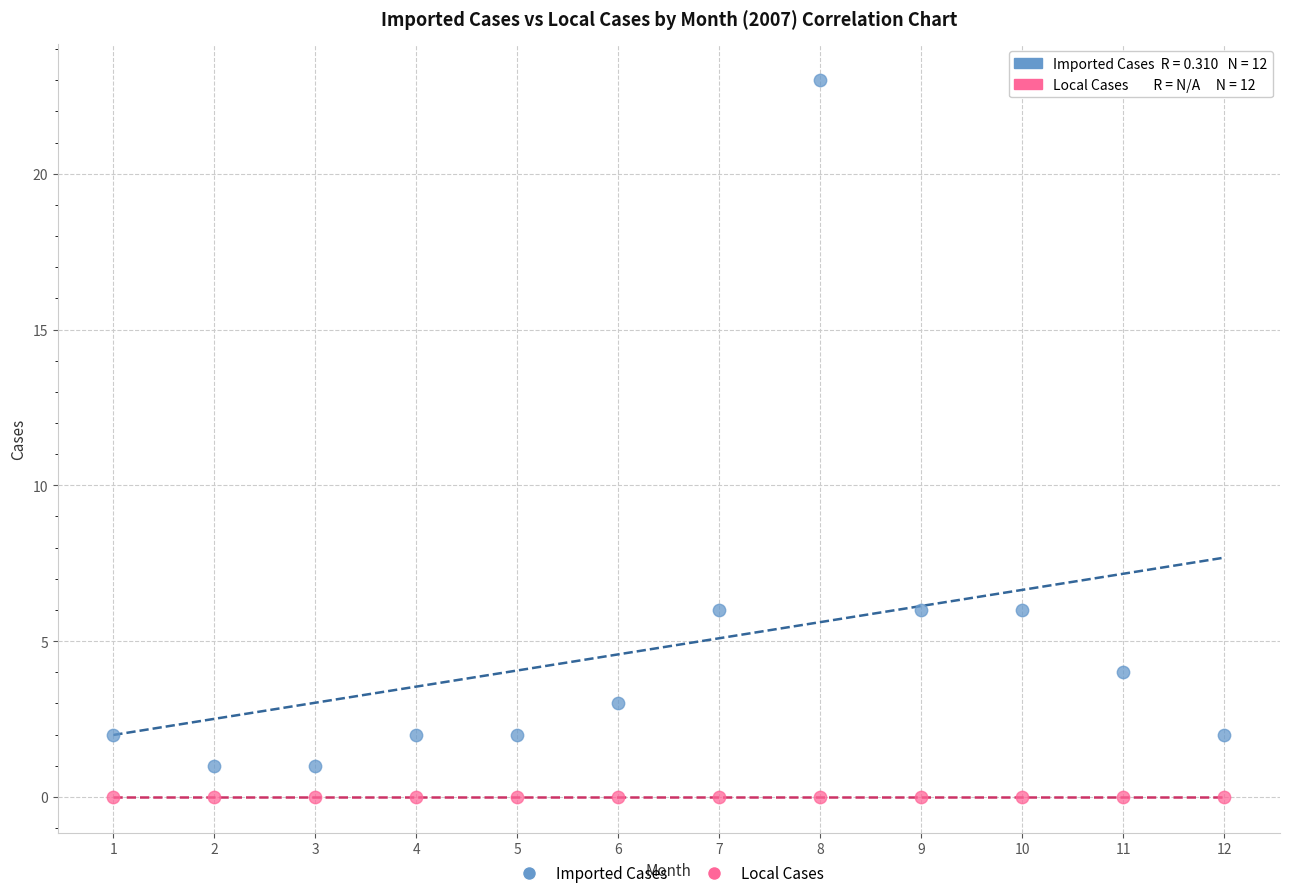

Count the number of points in this scatter plot.

24